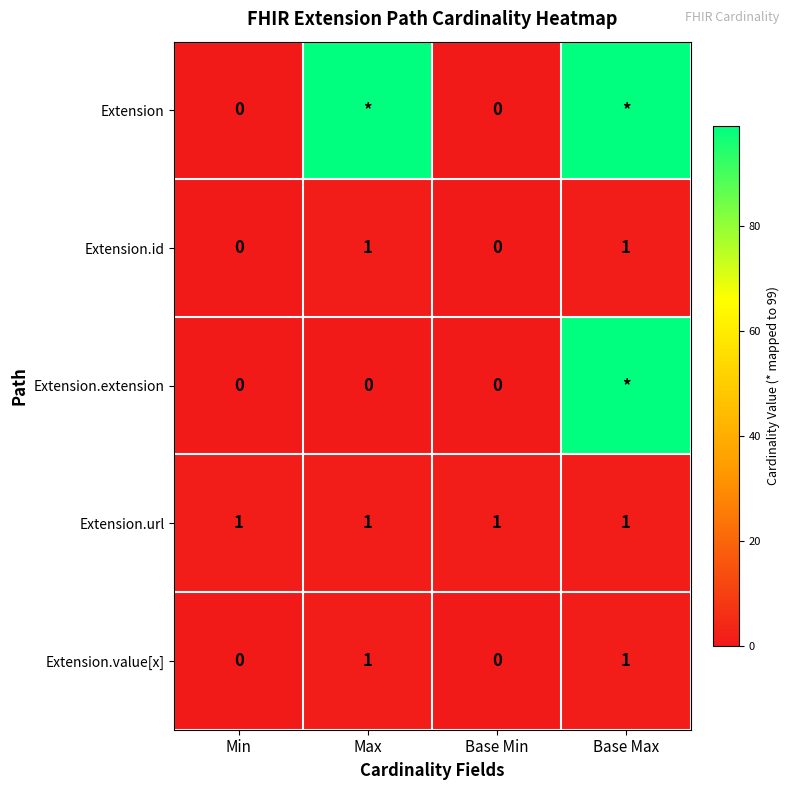

Is it true that Extension.value[x] equals 1 at Max?

True